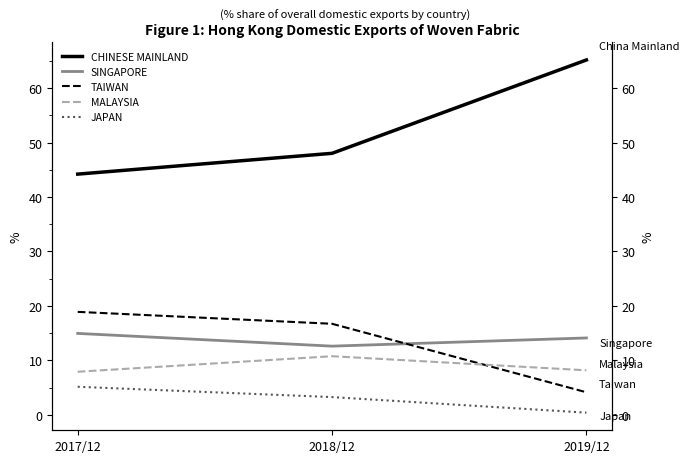

What is the average value of the TAIWAN series?

13.3